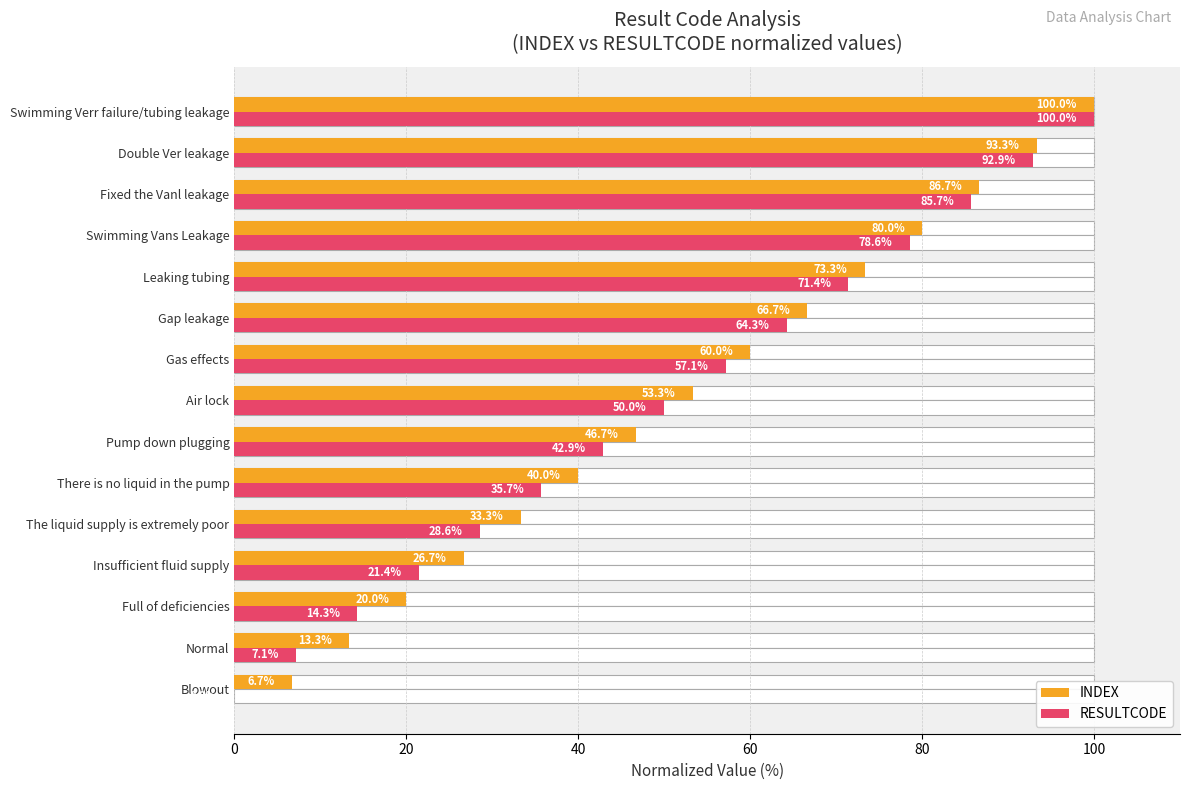

What is the sum of the INDEX values at Air lock and Insufficient fluid supply?

80.0